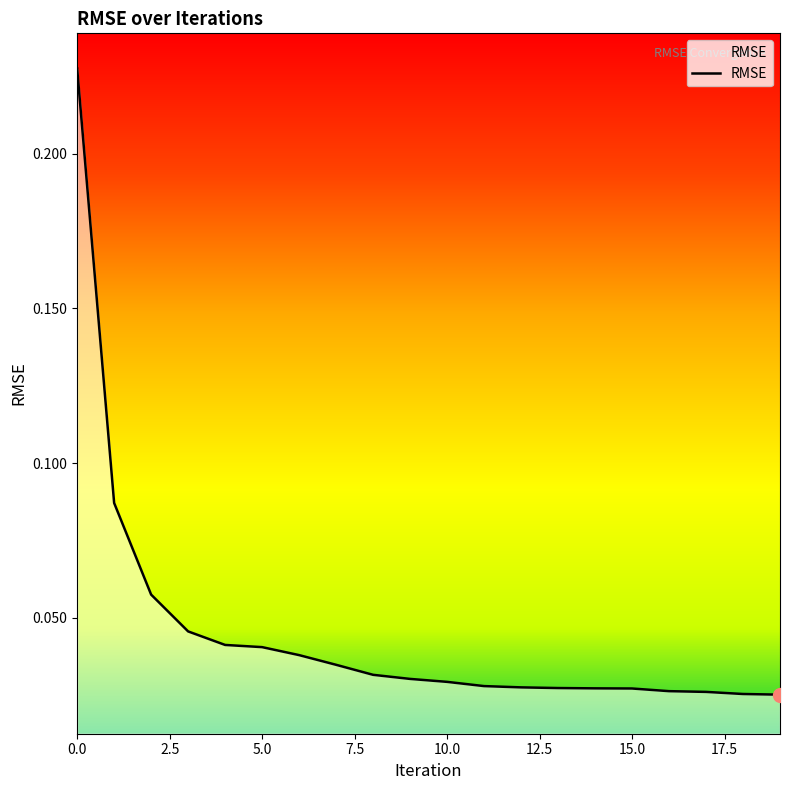

Rank the categories by value from highest to lowest.

0, 1, 2, 3, 4, 5, 6, 7, 8, 9, 10, 11, 12, 13, 14, 15, 16, 17, 18, 19